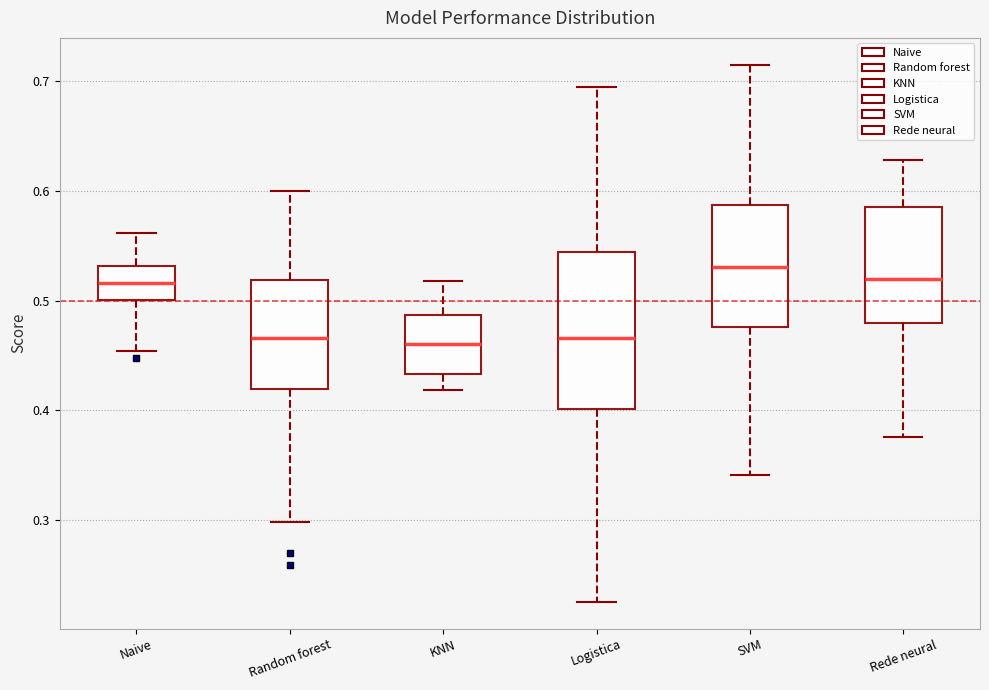

Reading left to right, read every box against the y-axis: the position of its median line, the range the box covers, and the ends of its whiskers. The values are not printed on the chart, so give them approximately, as read against the axis.

Naive: median 0.52, box 0.50 to 0.53, whiskers 0.45 to 0.56
Random forest: median 0.47, box 0.42 to 0.52, whiskers 0.30 to 0.60
KNN: median 0.46, box 0.43 to 0.49, whiskers 0.42 to 0.52
Logistica: median 0.47, box 0.40 to 0.54, whiskers 0.23 to 0.69
SVM: median 0.53, box 0.48 to 0.59, whiskers 0.34 to 0.72
Rede neural: median 0.52, box 0.48 to 0.59, whiskers 0.38 to 0.63